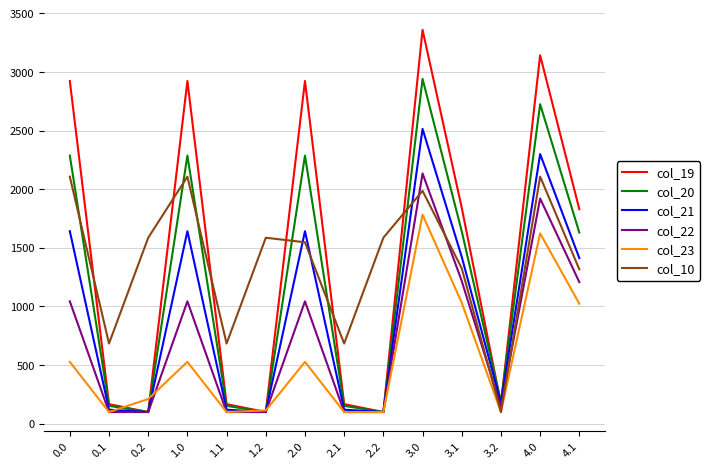

What is the highest value of the col_23 series?

1782.1